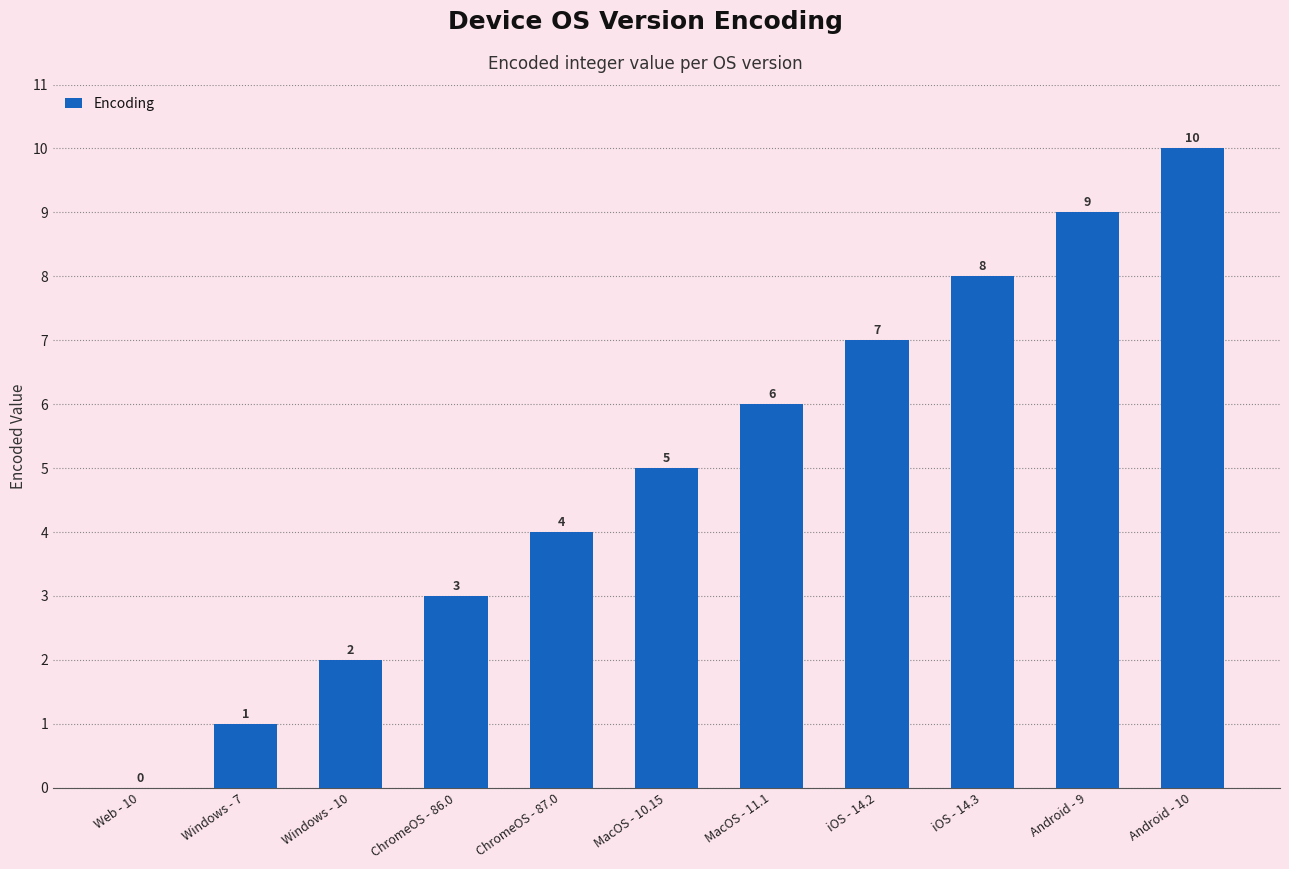

Reading right to left, transcribe all the data shown in this chart.

10	9	8	7	6	5	4	3	2	1	0